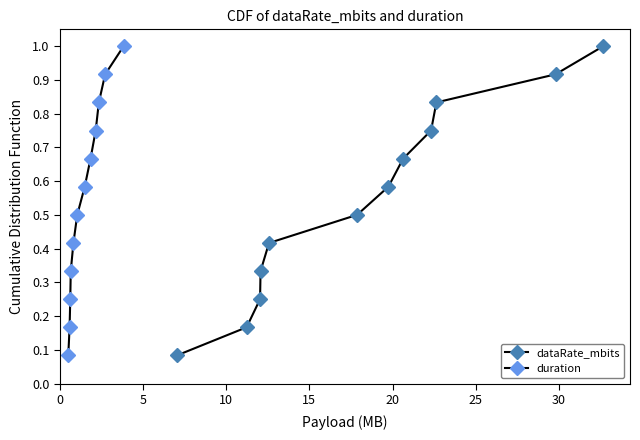

Does the chart have visible grid lines?

No